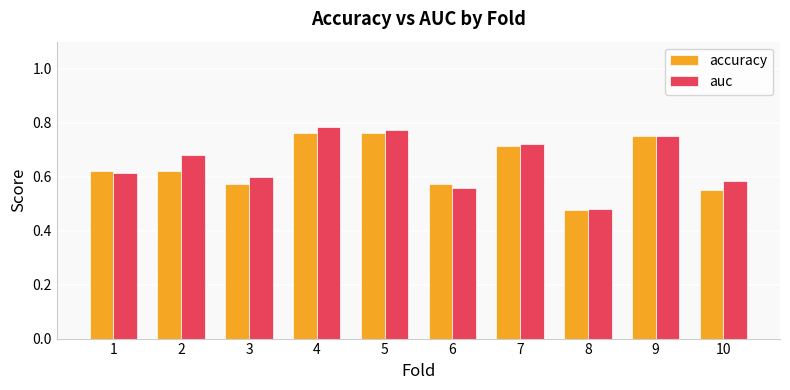

Are the bars grouped side by side (vs. stacked)?

Yes